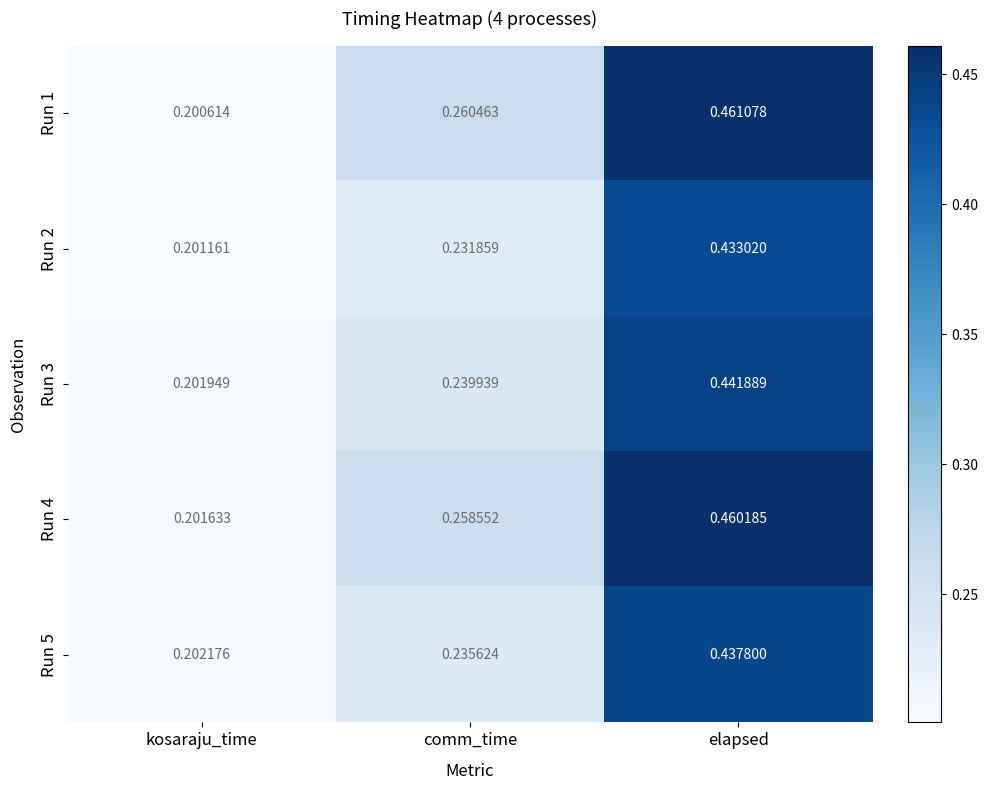

At which label does Run 4 reach its minimum?

kosaraju_time